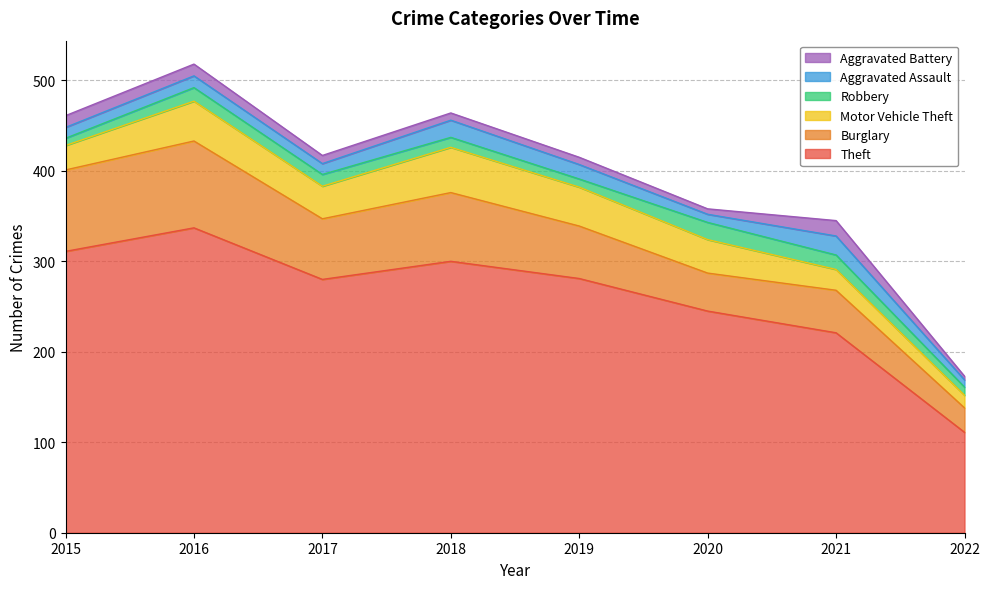

Where is the first local maximum for Theft?

2016